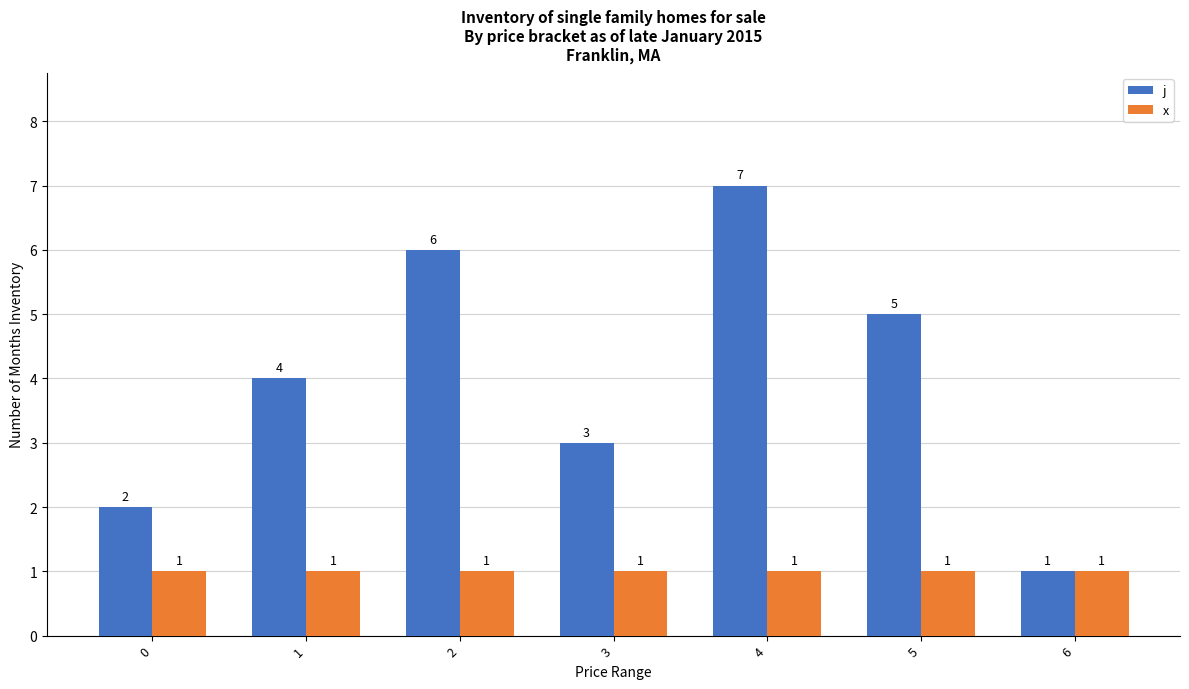

What is the smallest value displayed?

1